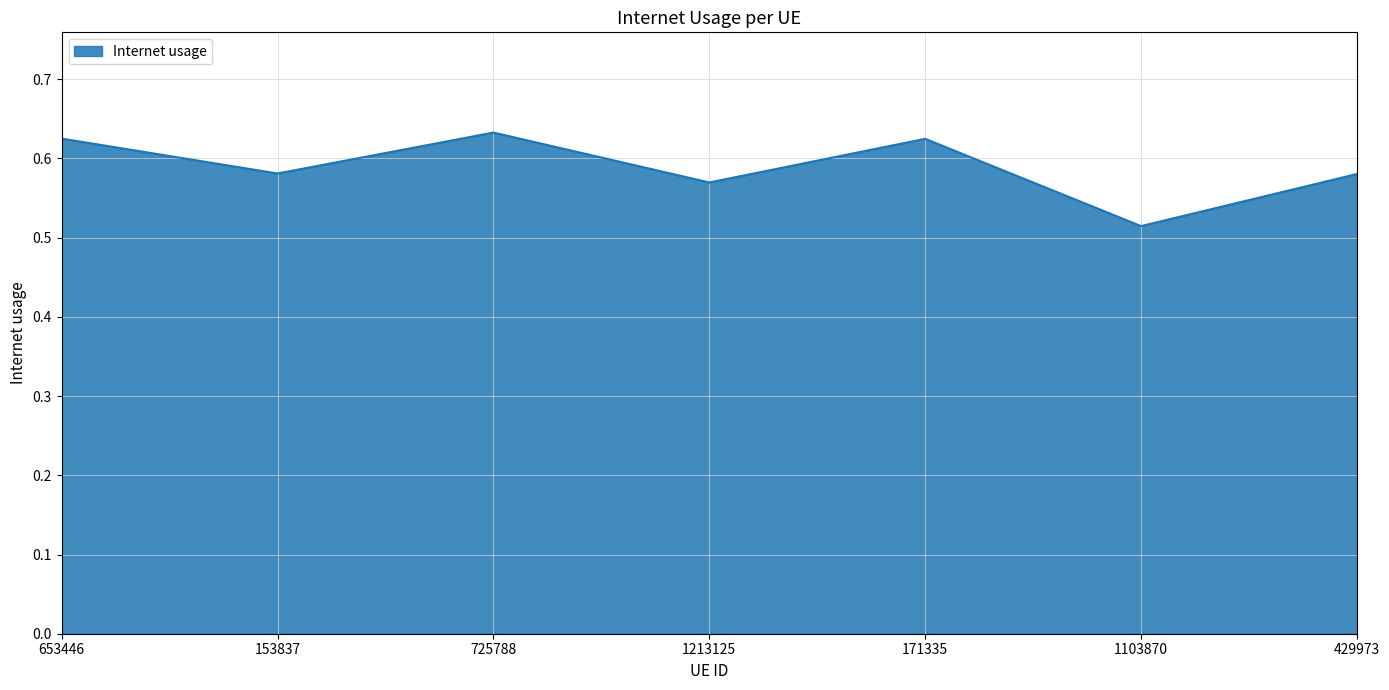

Count the values in the range 0 to 1.

7